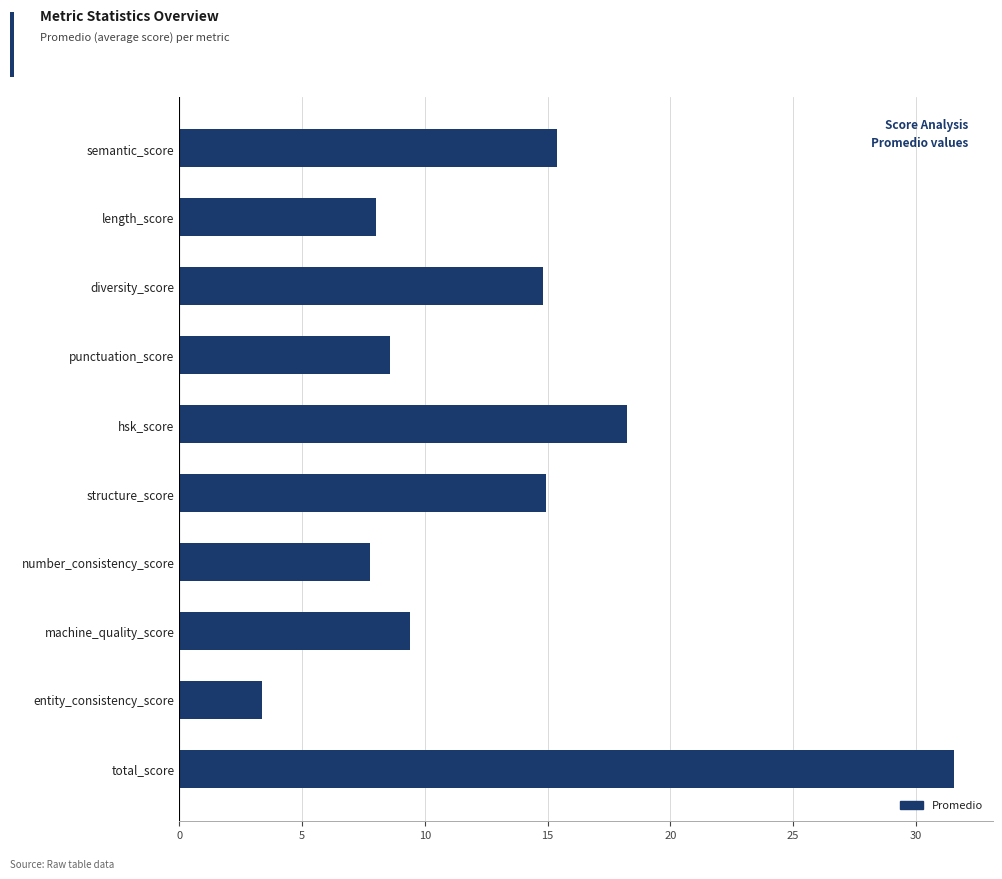

Reading bottom to top, list all the values displayed in this chart.

31.6	3.4	9.4	7.8	14.9	18.3	8.6	14.8	8.0	15.4